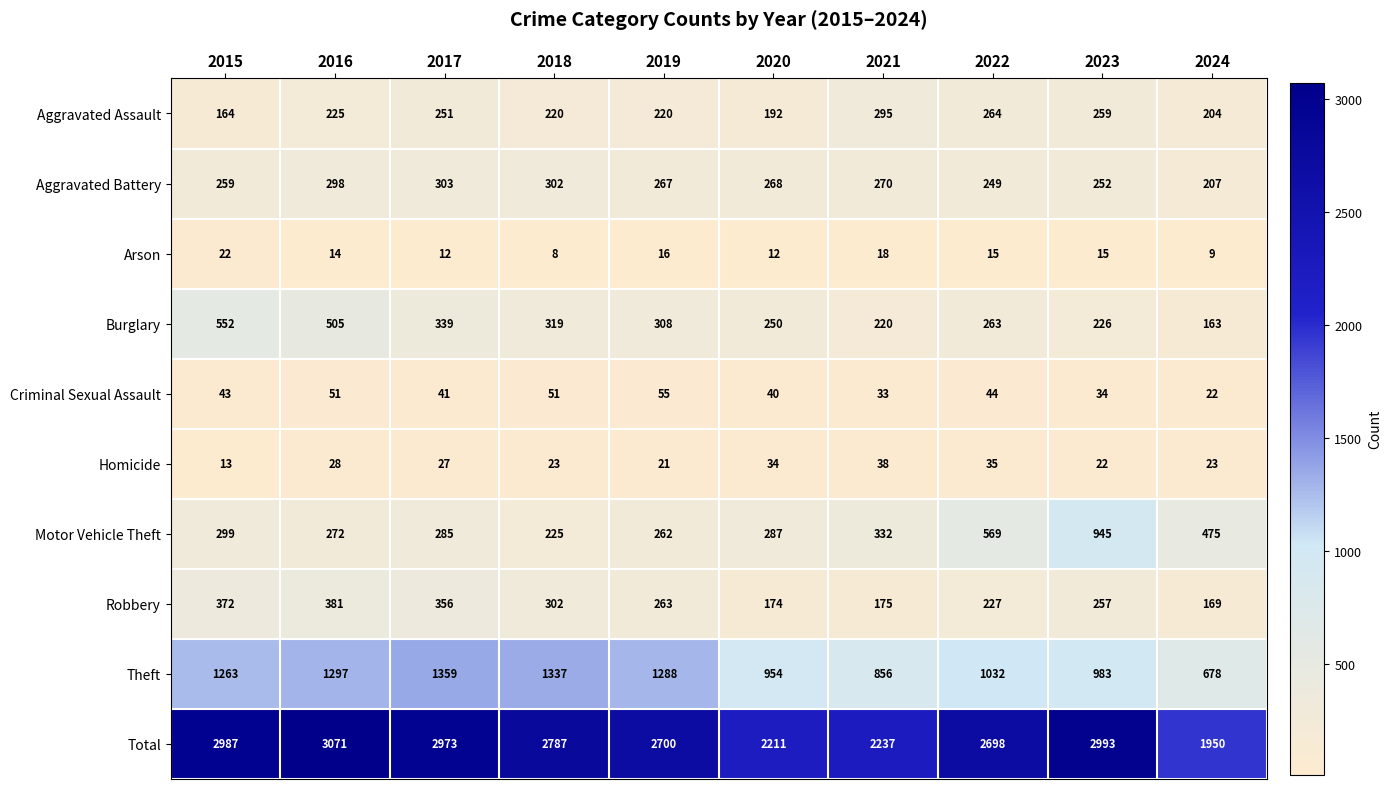

At which label does Burglary first exceed 308?

2015